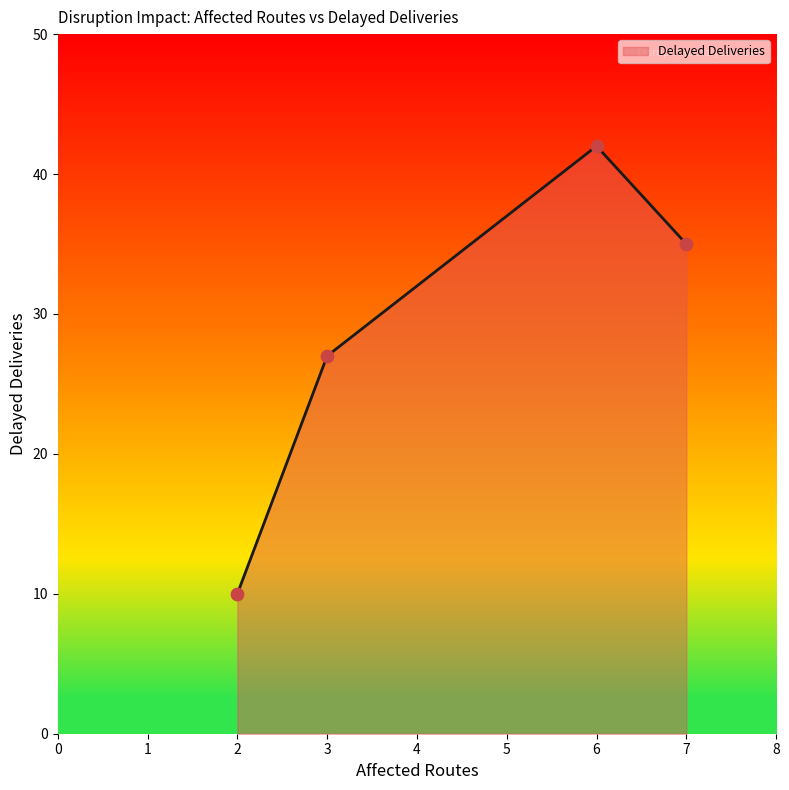

Which has a higher value, 7 or 3?

7